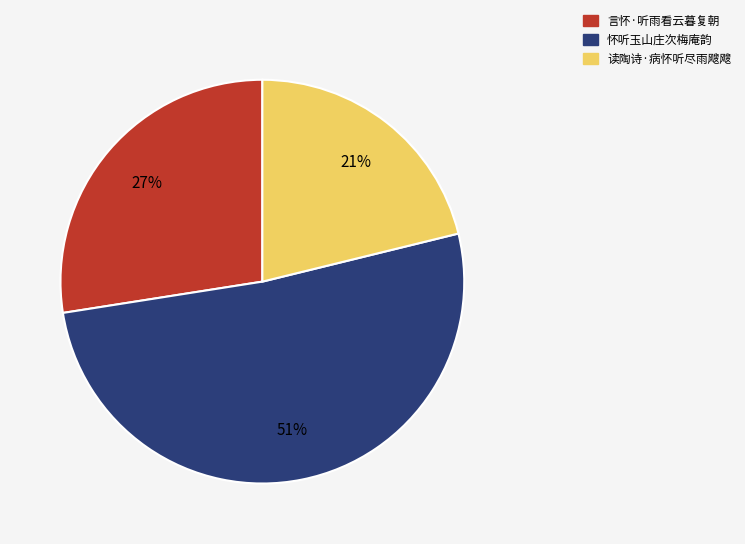

Is the sum of 读陶诗·病怀听尽雨飕飕 and 言怀·听雨看云暮复朝 greater than half?

No